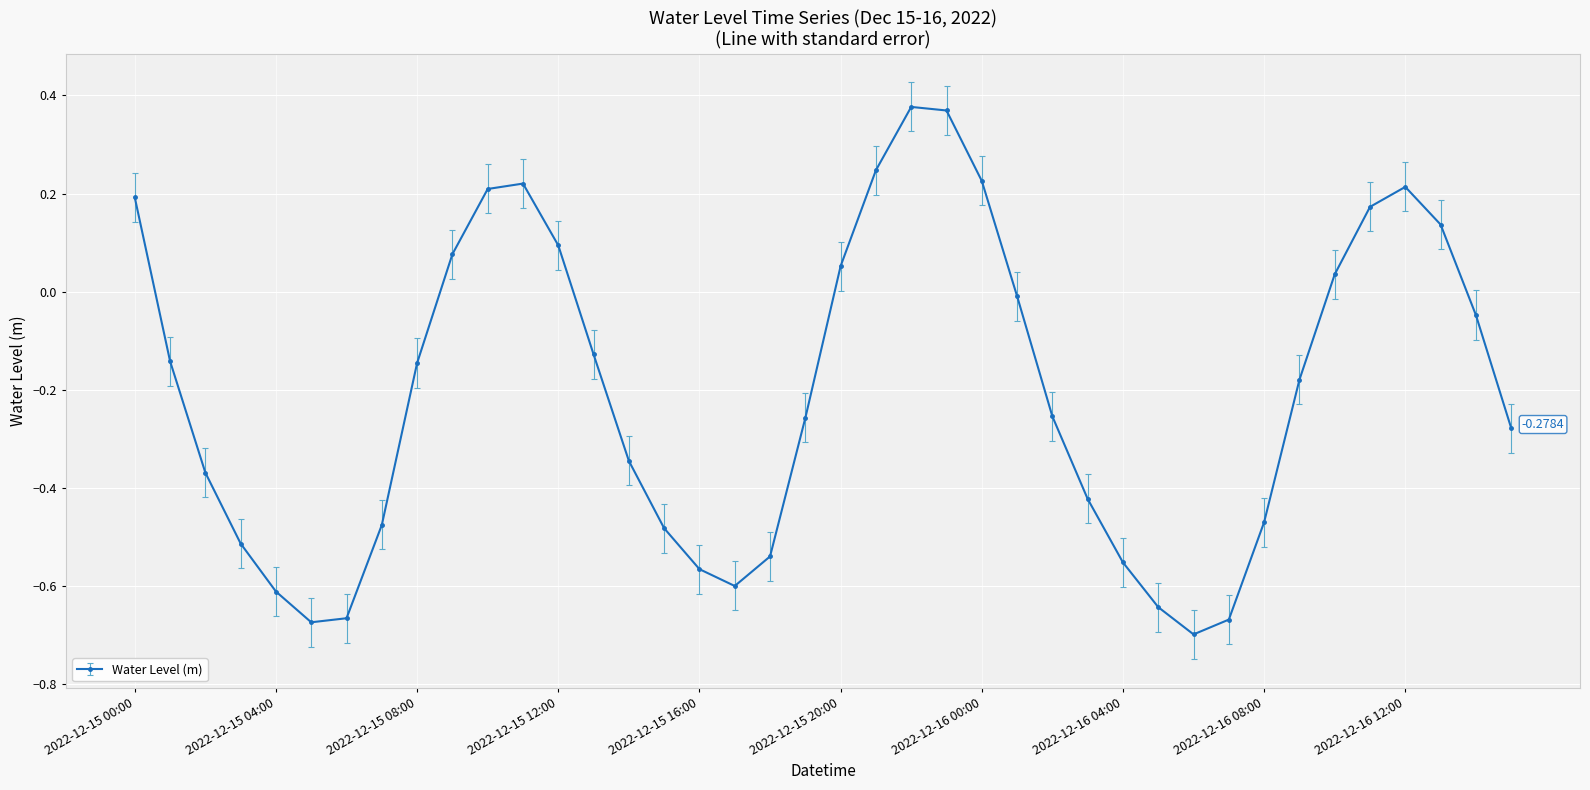

How many interior local valleys (lower than both neighbors) does the data have?

3